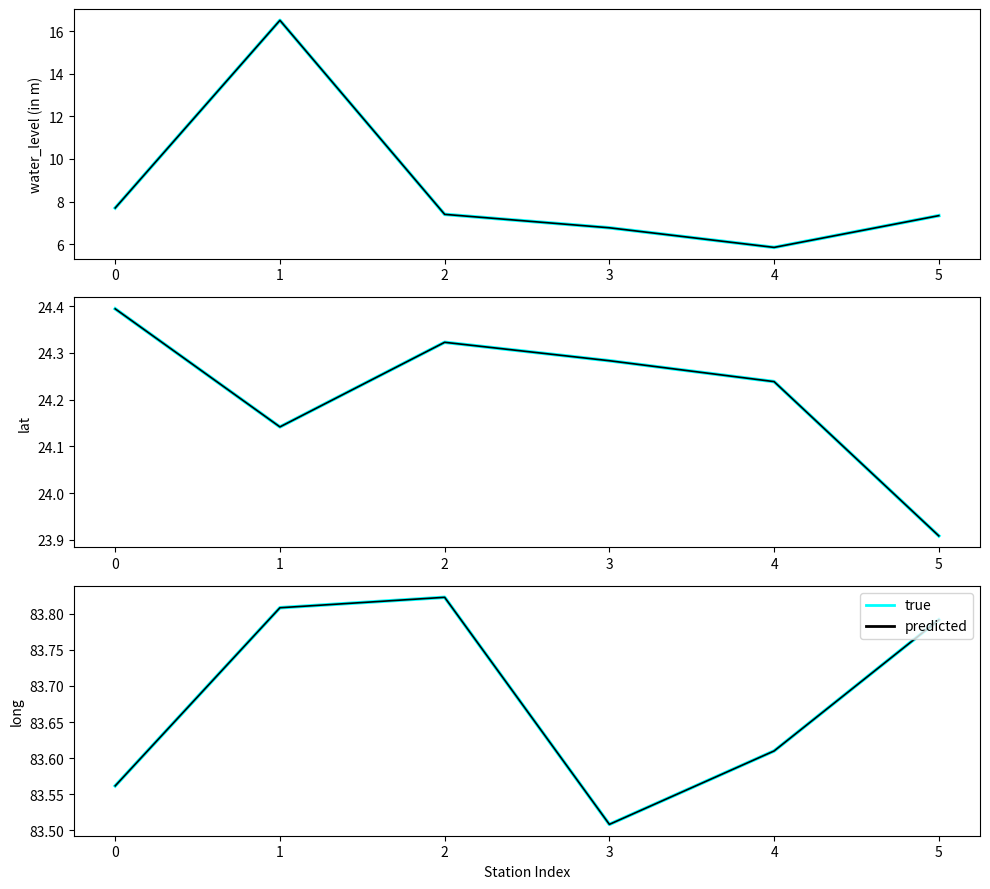

Which series changed the most between 0 and 1?

true